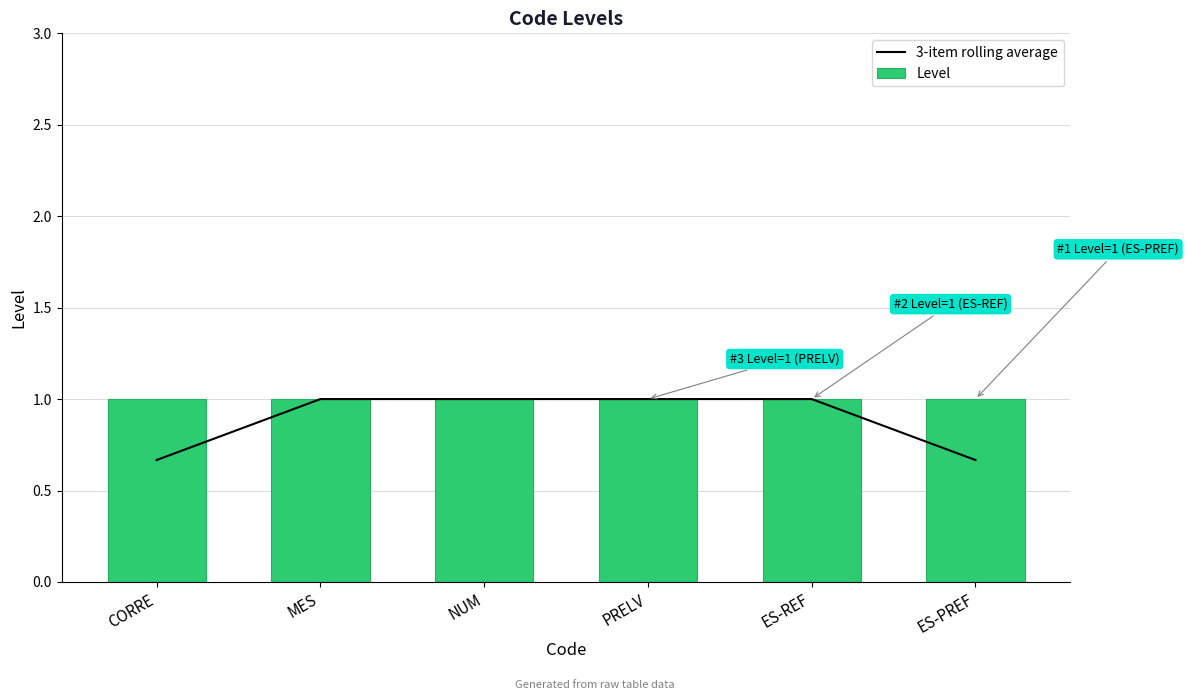

What is the difference between the 3-item rolling average values at ES-PREF and ES-REF?

0.3